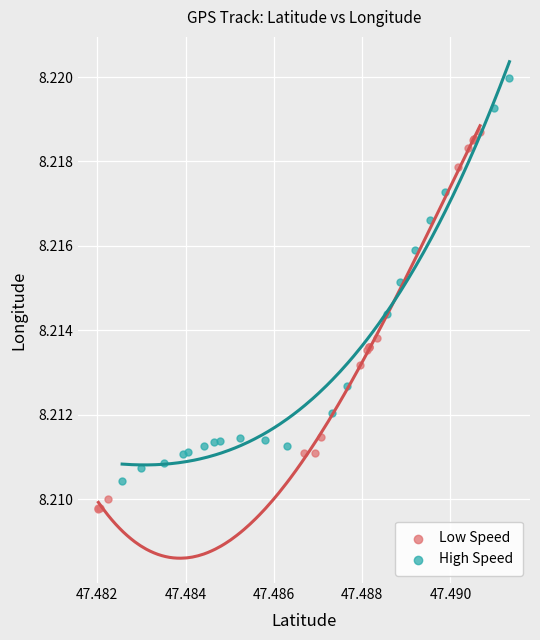

Which series reaches the maximum Y coordinate?

High Speed